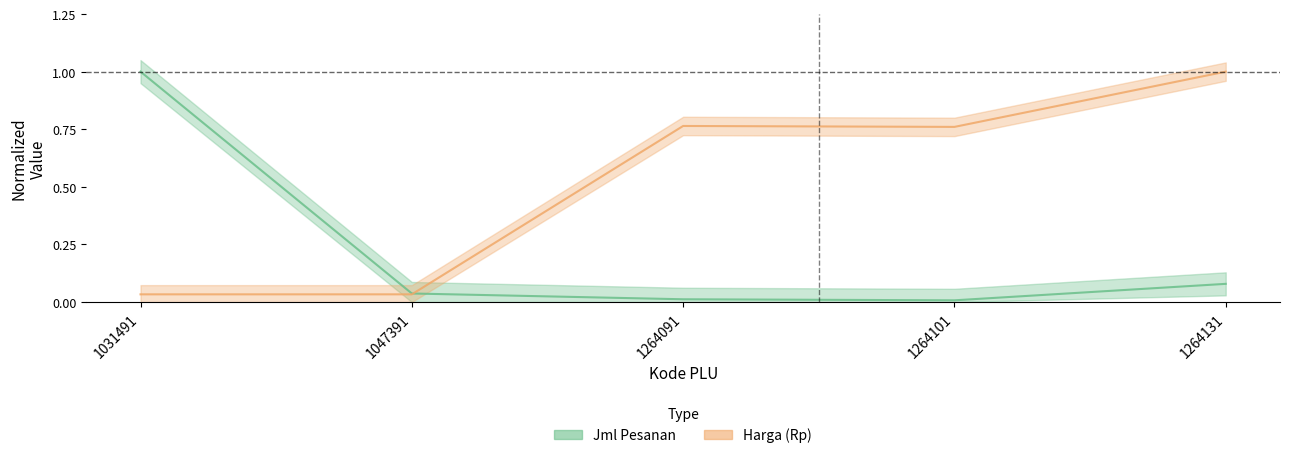

True or false: Jml Pesanan has a value of 1.4 at 1031491.

False